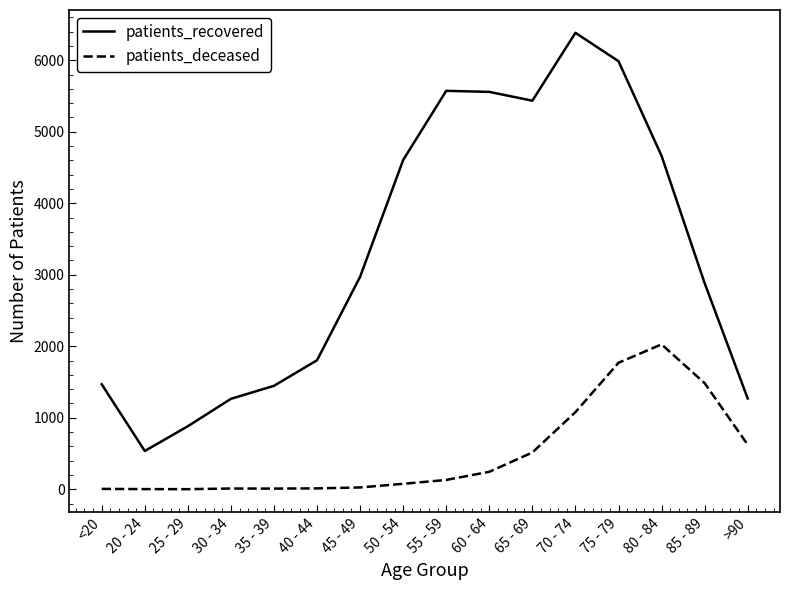

What is the sum of all patients_recovered values?

52727